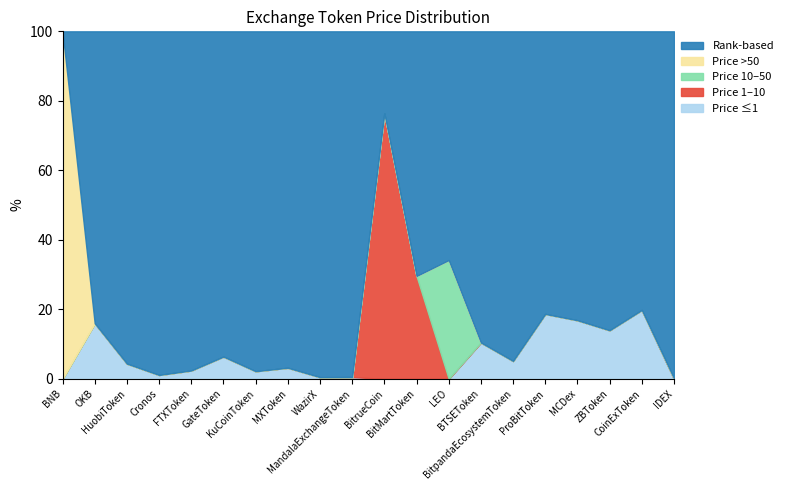

True or false: Price (1-5] has more than 0 interior local peaks.

True